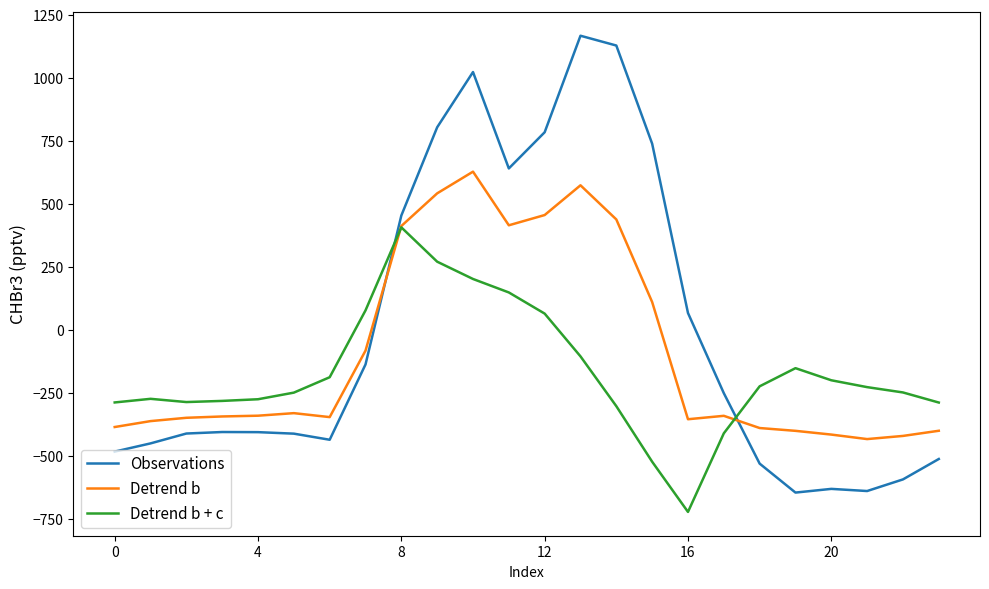

List the series in order of their overall mean, lowest first.

Detrend b + c, Detrend b, Observations